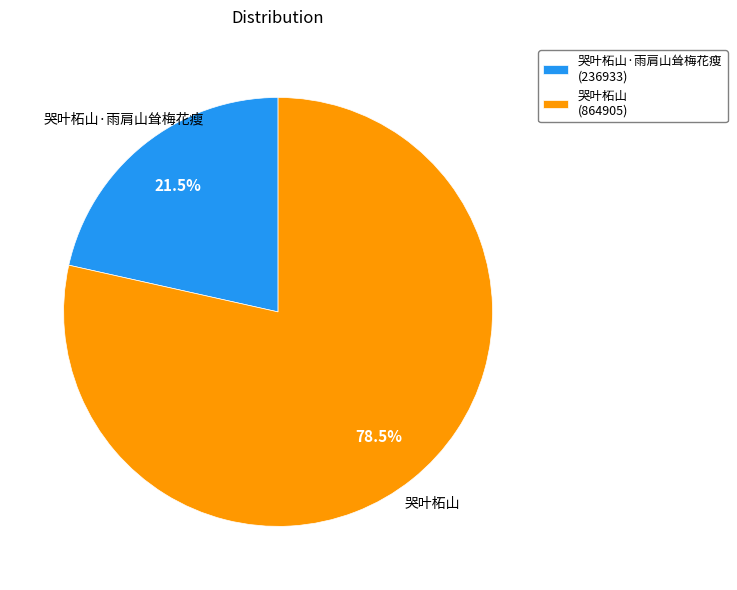

How many segments does this pie chart have?

2